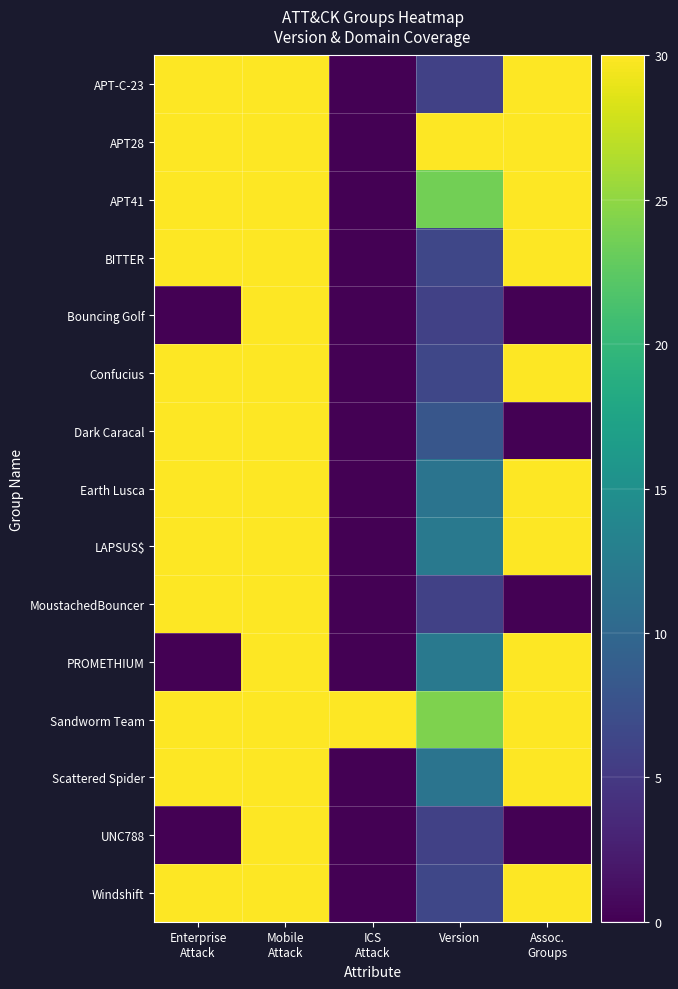

Reading left to right, list all the values displayed in this chart.

APT-C-23: Enterprise
Attack=30.0	Mobile
Attack=30.0	ICS
Attack=0.0	Version=5.8	Assoc.
Groups=30.0
APT28: Enterprise
Attack=30.0	Mobile
Attack=30.0	ICS
Attack=0.0	Version=30.0	Assoc.
Groups=30.0
APT41: Enterprise
Attack=30.0	Mobile
Attack=30.0	ICS
Attack=0.0	Version=23.7	Assoc.
Groups=30.0
BITTER: Enterprise
Attack=30.0	Mobile
Attack=30.0	ICS
Attack=0.0	Version=6.3	Assoc.
Groups=30.0
Bouncing Golf: Enterprise
Attack=0.0	Mobile
Attack=30.0	ICS
Attack=0.0	Version=5.8	Assoc.
Groups=0.0
Confucius: Enterprise
Attack=30.0	Mobile
Attack=30.0	ICS
Attack=0.0	Version=6.3	Assoc.
Groups=30.0
Dark Caracal: Enterprise
Attack=30.0	Mobile
Attack=30.0	ICS
Attack=0.0	Version=8.1	Assoc.
Groups=0.0
Earth Lusca: Enterprise
Attack=30.0	Mobile
Attack=30.0	ICS
Attack=0.0	Version=11.5	Assoc.
Groups=30.0
LAPSUS$: Enterprise
Attack=30.0	Mobile
Attack=30.0	ICS
Attack=0.0	Version=12.1	Assoc.
Groups=30.0
MoustachedBouncer: Enterprise
Attack=30.0	Mobile
Attack=30.0	ICS
Attack=0.0	Version=5.8	Assoc.
Groups=0.0
PROMETHIUM: Enterprise
Attack=0.0	Mobile
Attack=30.0	ICS
Attack=0.0	Version=12.1	Assoc.
Groups=30.0
Sandworm Team: Enterprise
Attack=30.0	Mobile
Attack=30.0	ICS
Attack=30.0	Version=24.2	Assoc.
Groups=30.0
Scattered Spider: Enterprise
Attack=30.0	Mobile
Attack=30.0	ICS
Attack=0.0	Version=11.5	Assoc.
Groups=30.0
UNC788: Enterprise
Attack=0.0	Mobile
Attack=30.0	ICS
Attack=0.0	Version=5.8	Assoc.
Groups=0.0
Windshift: Enterprise
Attack=30.0	Mobile
Attack=30.0	ICS
Attack=0.0	Version=6.3	Assoc.
Groups=30.0